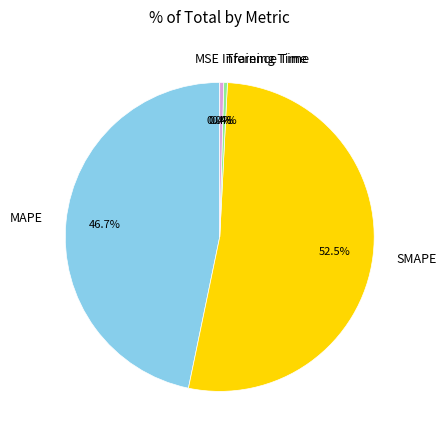

True or false: Inference Time accounts for 0% of the total.

True